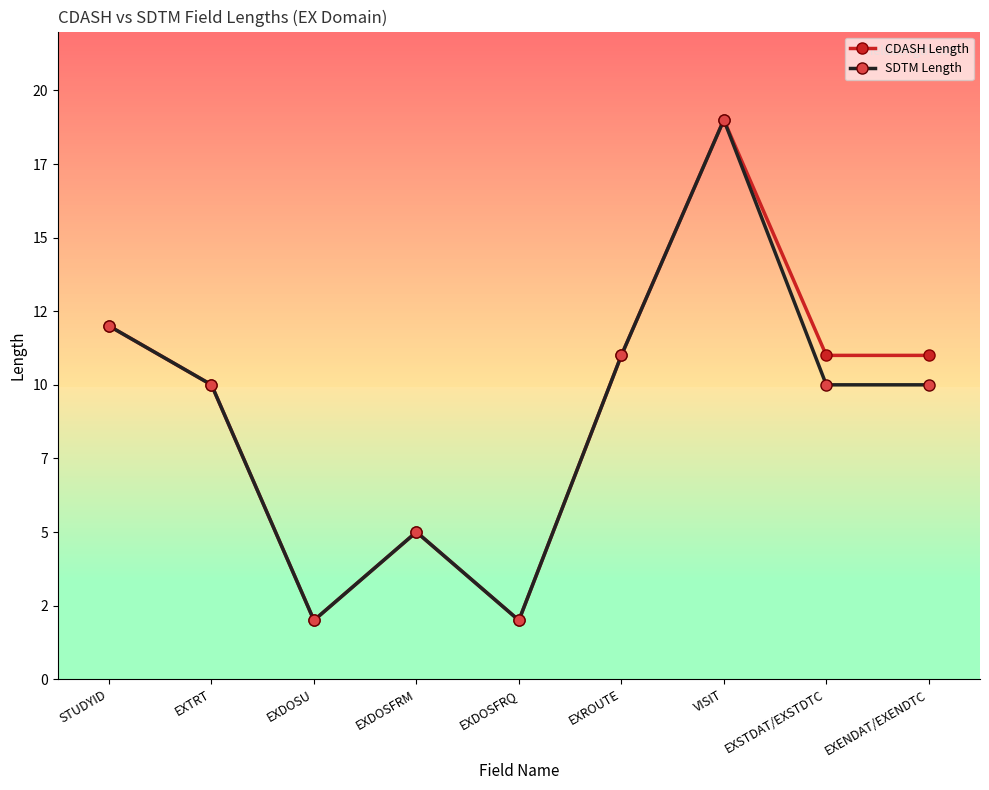

At which label is CDASH Length closest to 10?

EXTRT